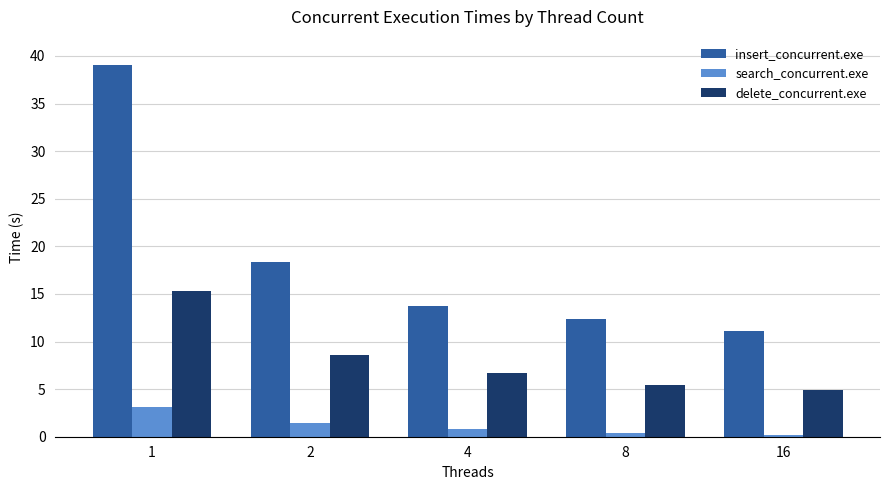

Rank the series by their maximum value, from lowest to highest.

search_concurrent.exe, delete_concurrent.exe, insert_concurrent.exe